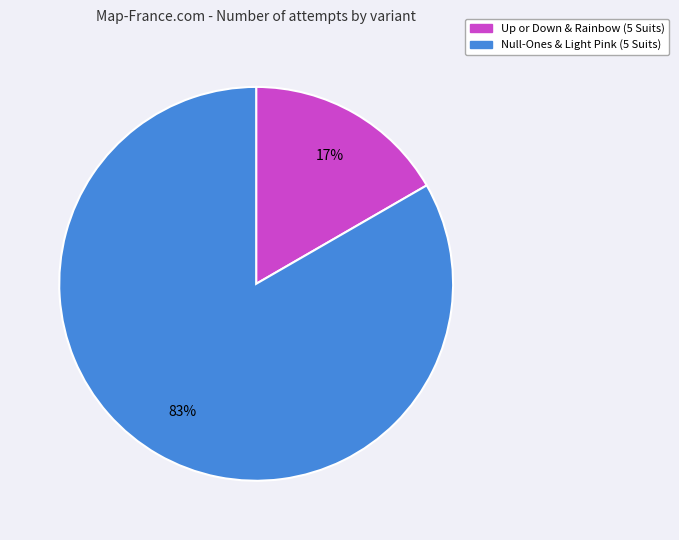

Do Null-Ones & Light Pink (5 Suits) and Up or Down & Rainbow (5 Suits) together represent more than half of the pie?

Yes